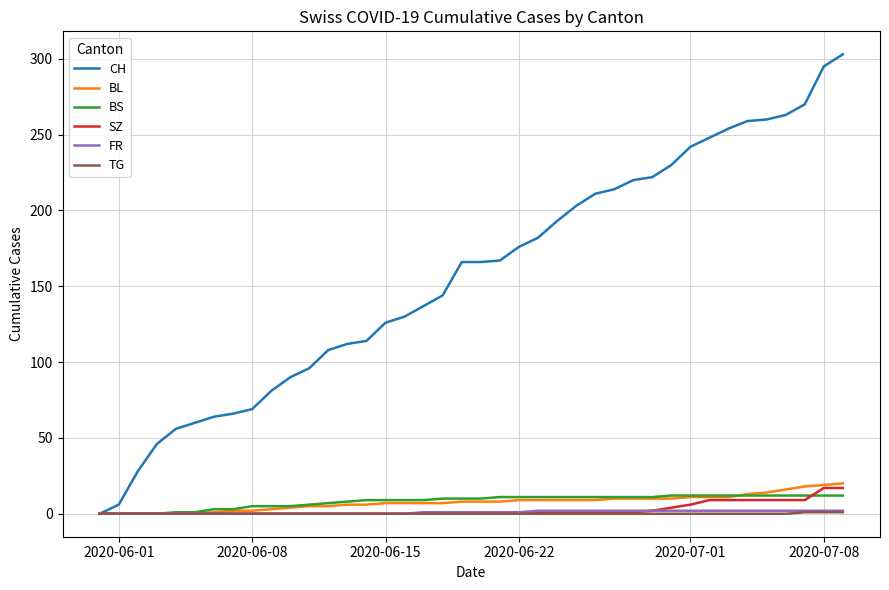

What are all the series names shown in the legend?

CH, BL, BS, SZ, FR, TG